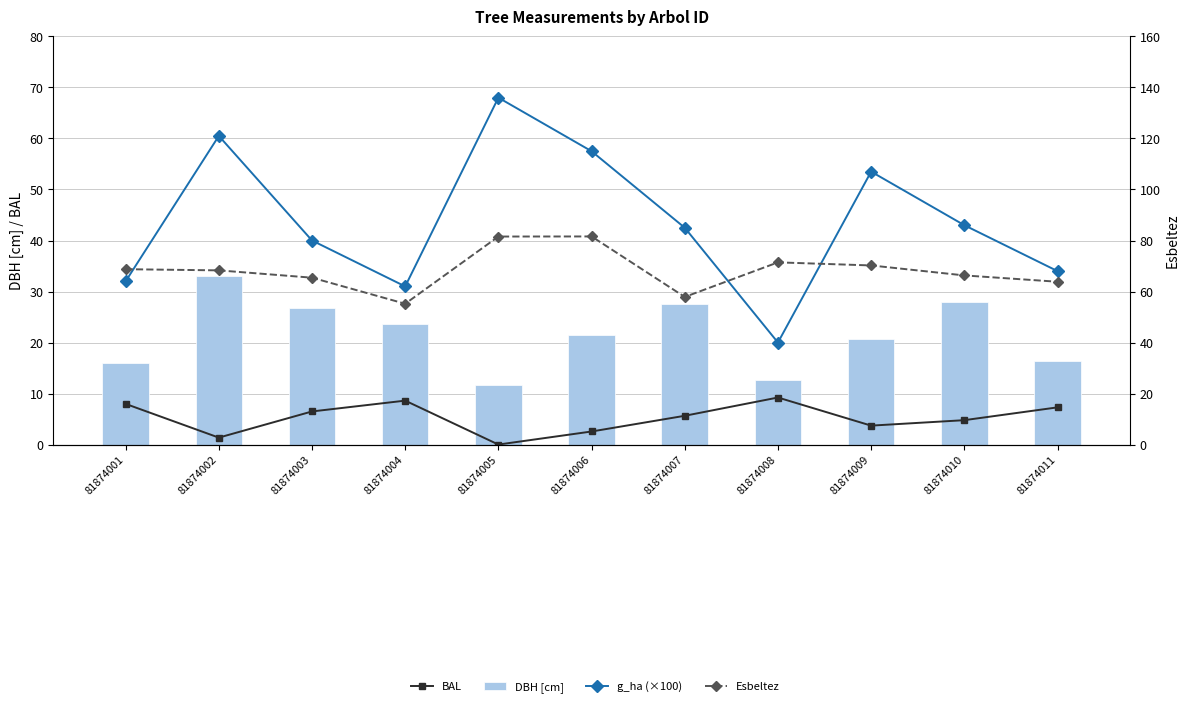

Are the bars horizontal?

No